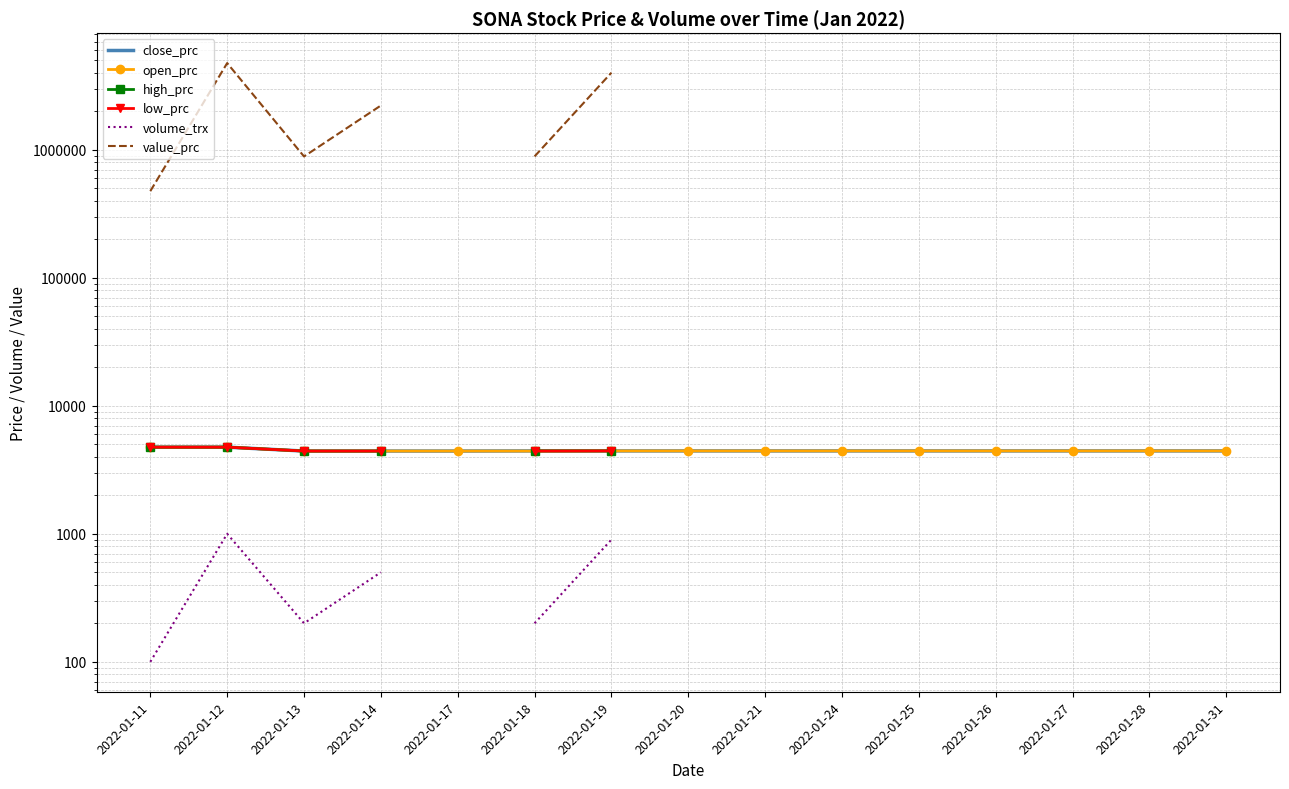

Which series has the largest total across all categories?

close_prc